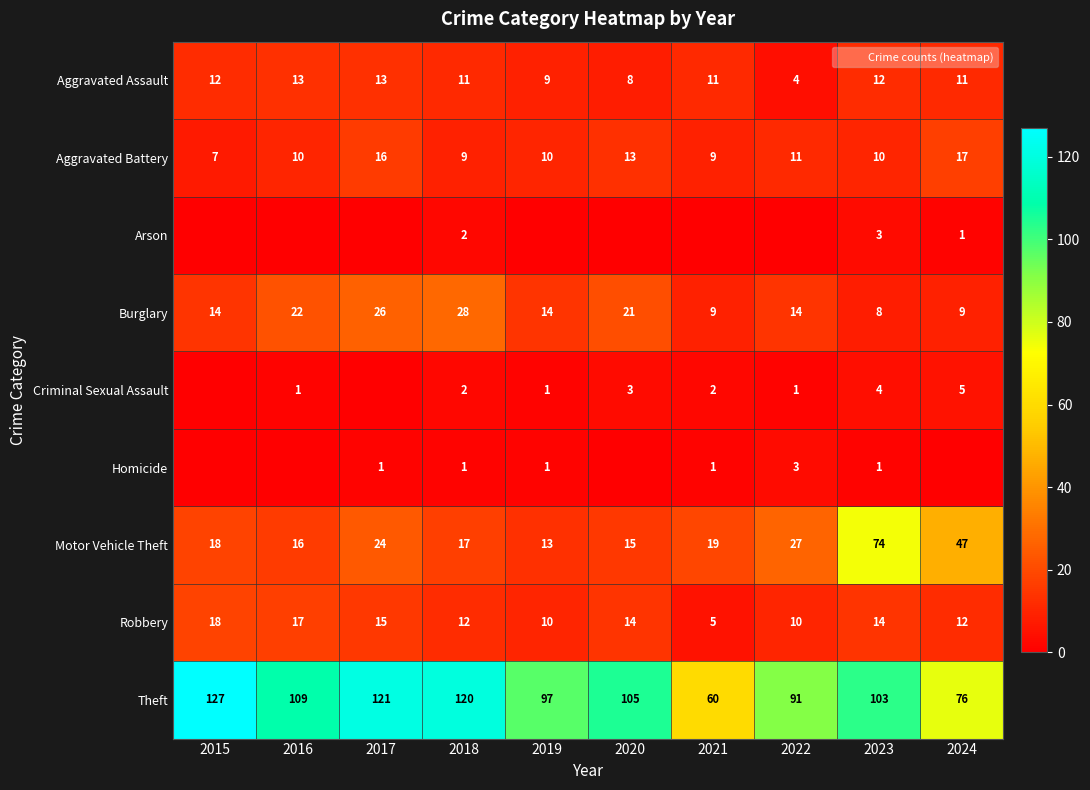

What is the maximum value for Homicide?

3